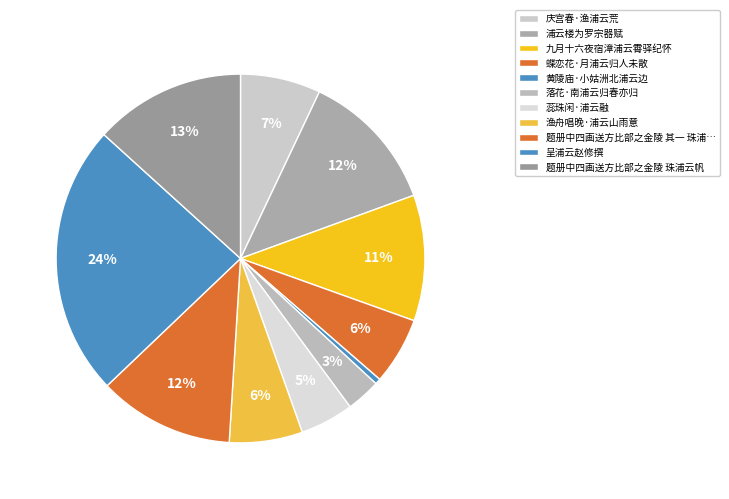

How many slices are in this pie chart?

11